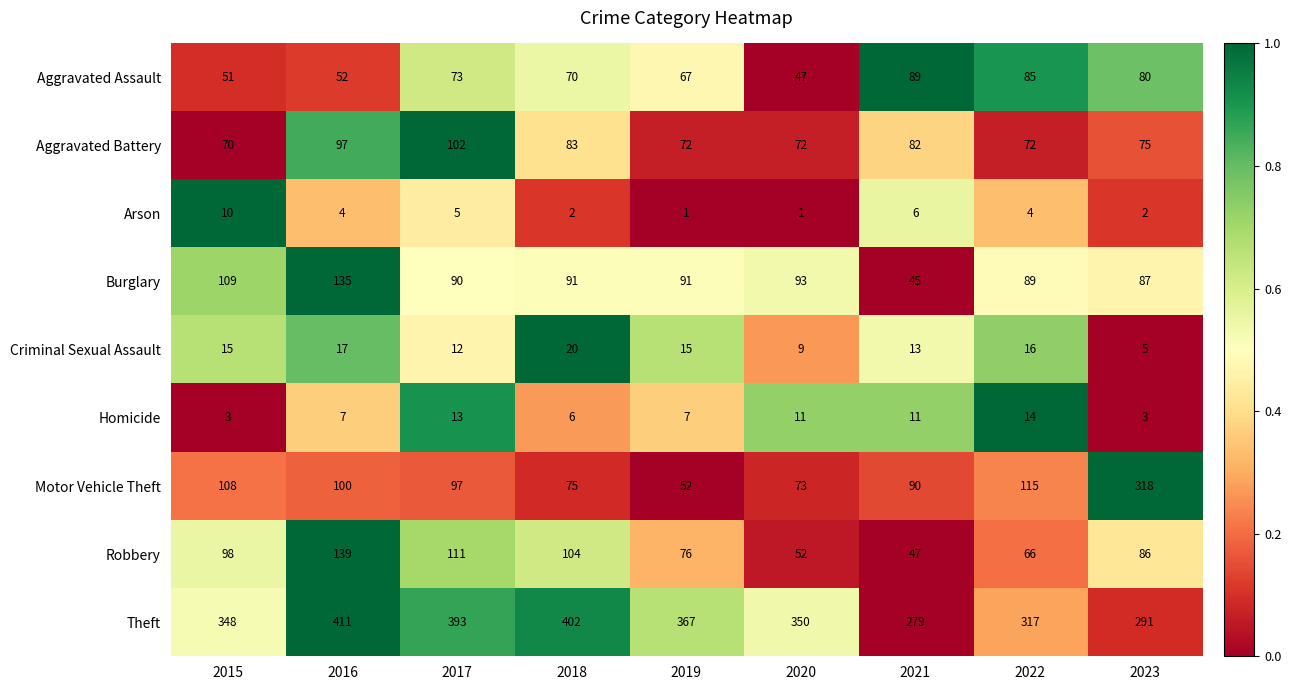

Which series changed the most between 2016 and 2019?

Robbery